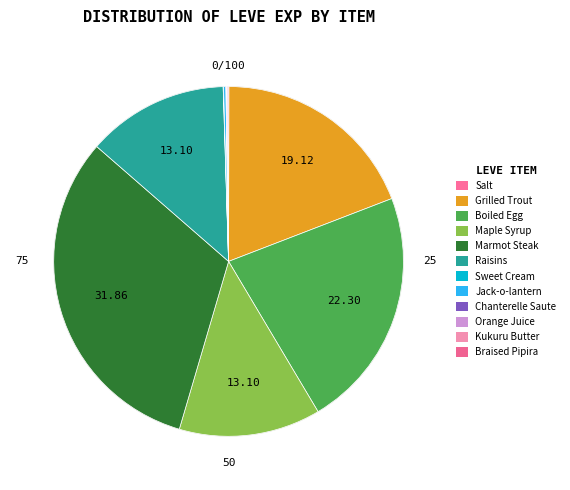

Is there a majority slice in this chart?

No